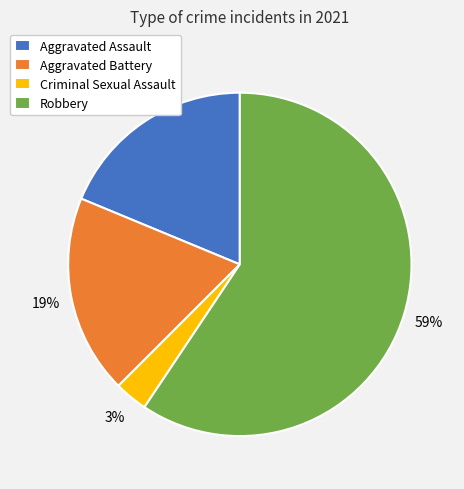

To the nearest percent, what percentage of the pie is Robbery?

59%